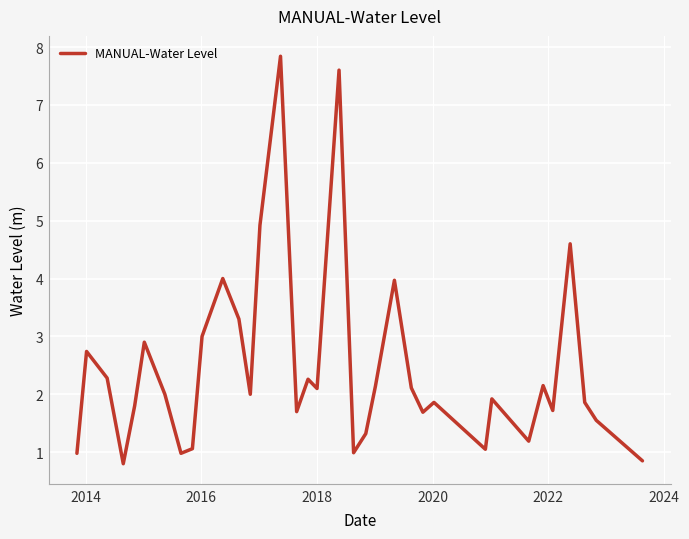

What is the maximum value shown in the chart?

7.8